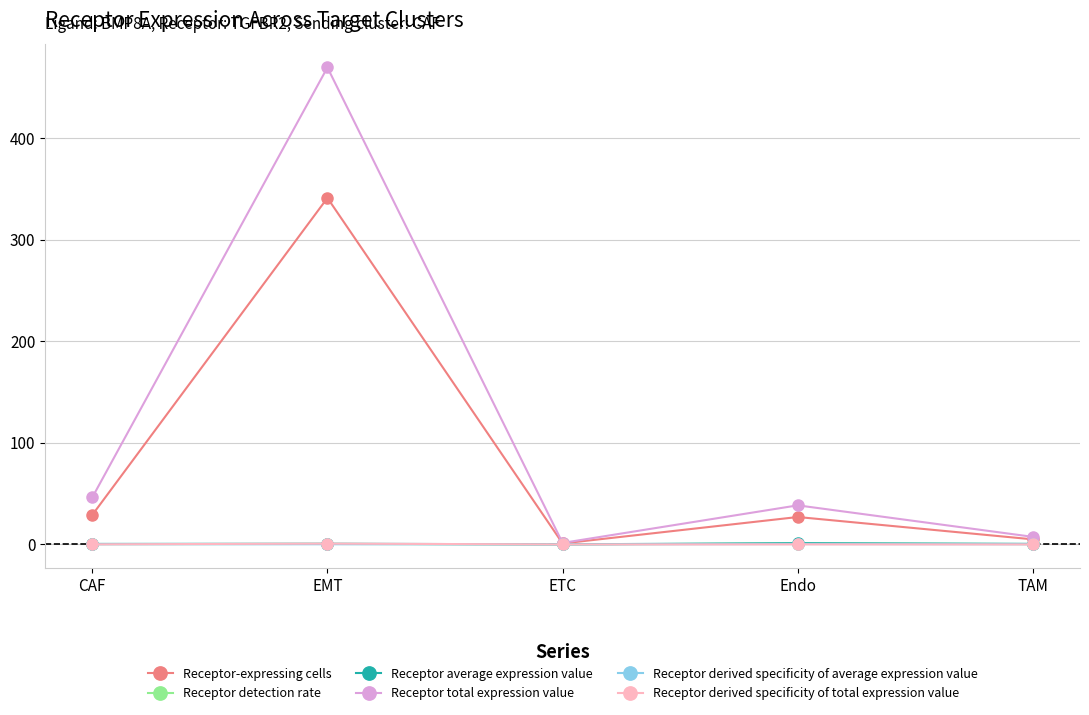

True or false: Receptor total expression value has a value of 38.5 at Endo.

True